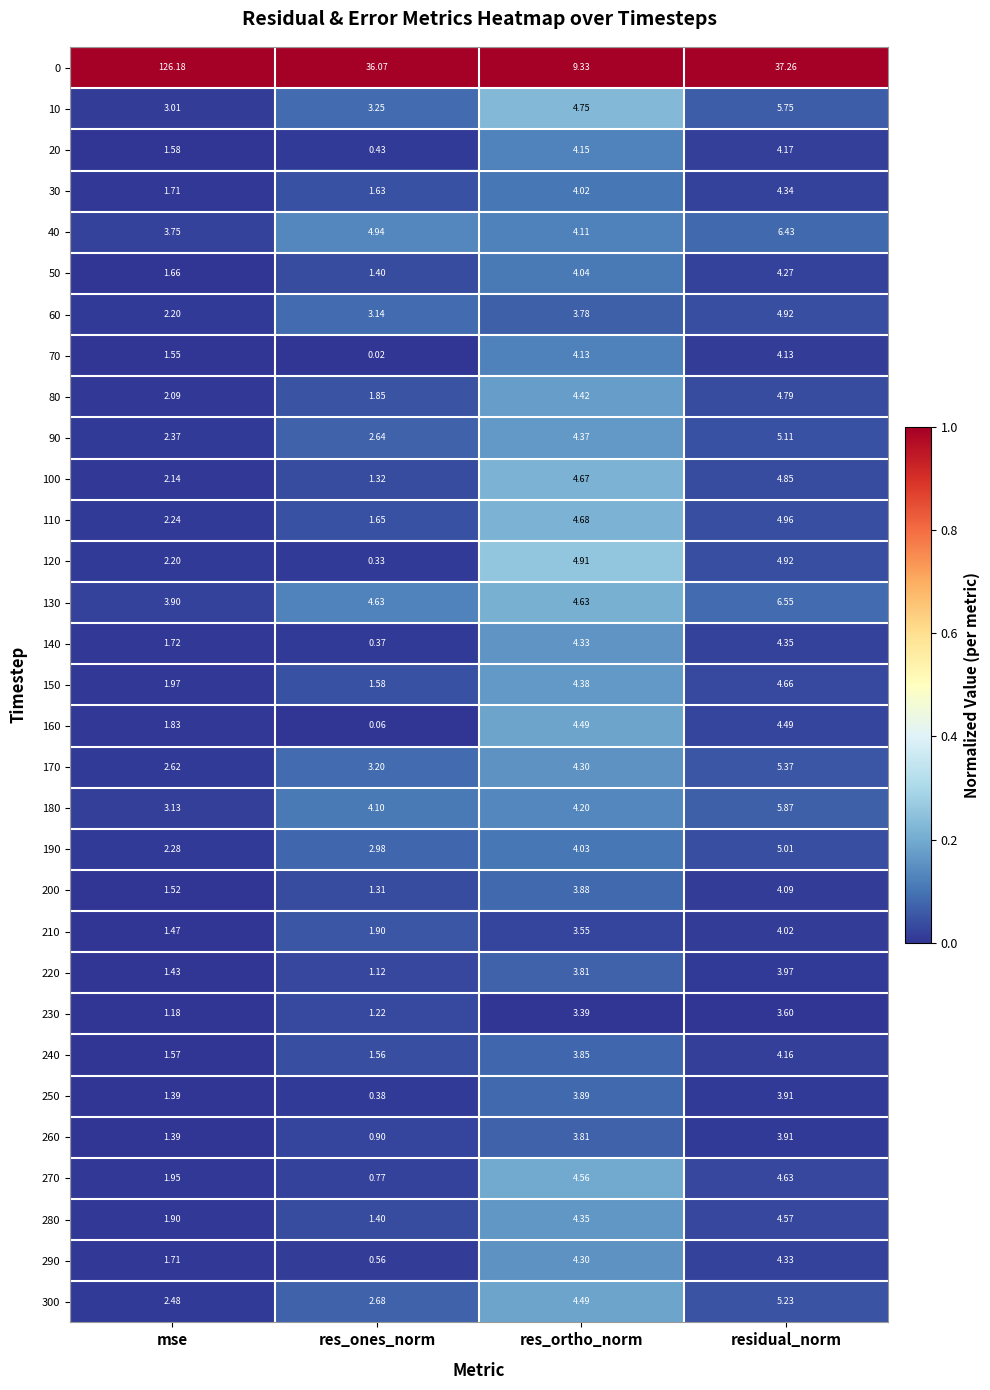

At which label is 150 closest to 3?

mse